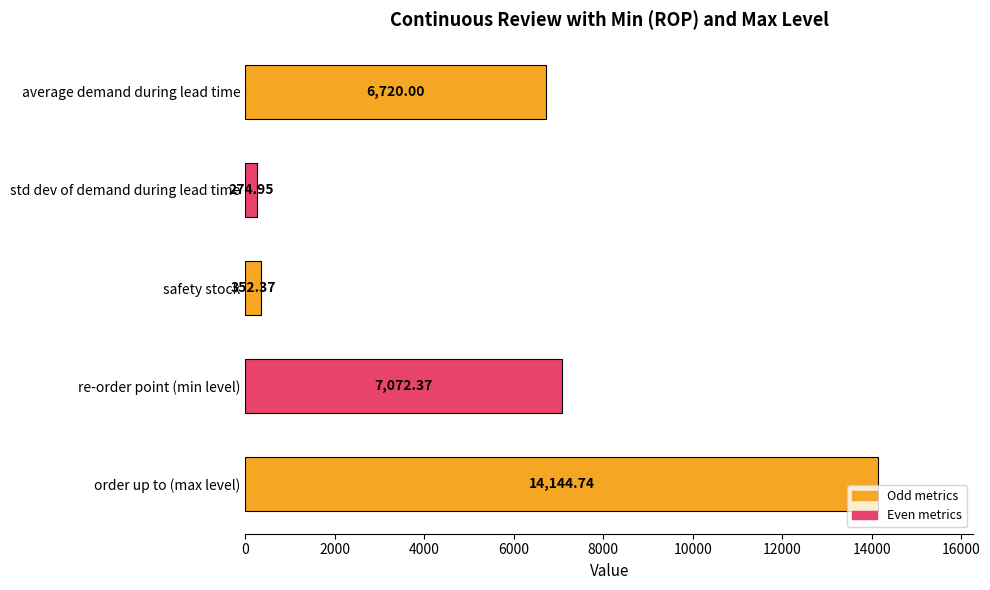

Where is the data nearest to the value 7209?

re-order point (min level)